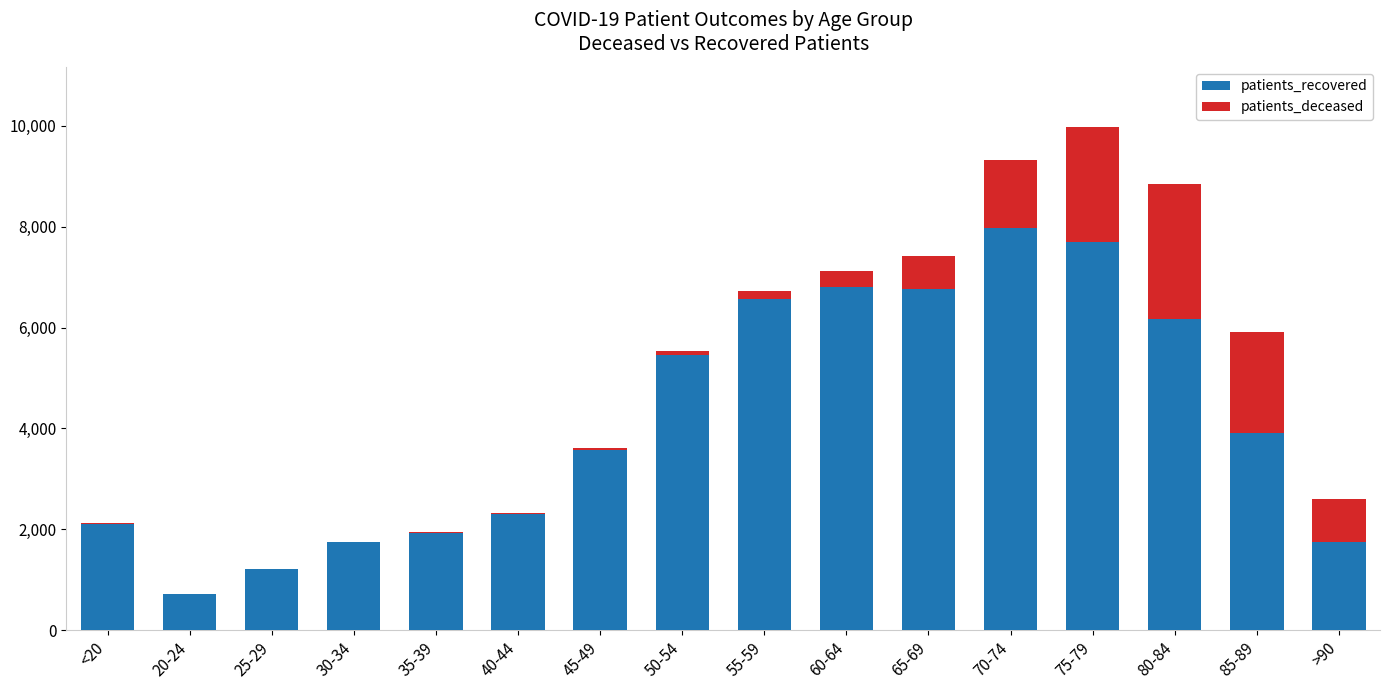

Where does the patients_recovered series first go above 3916?

50-54